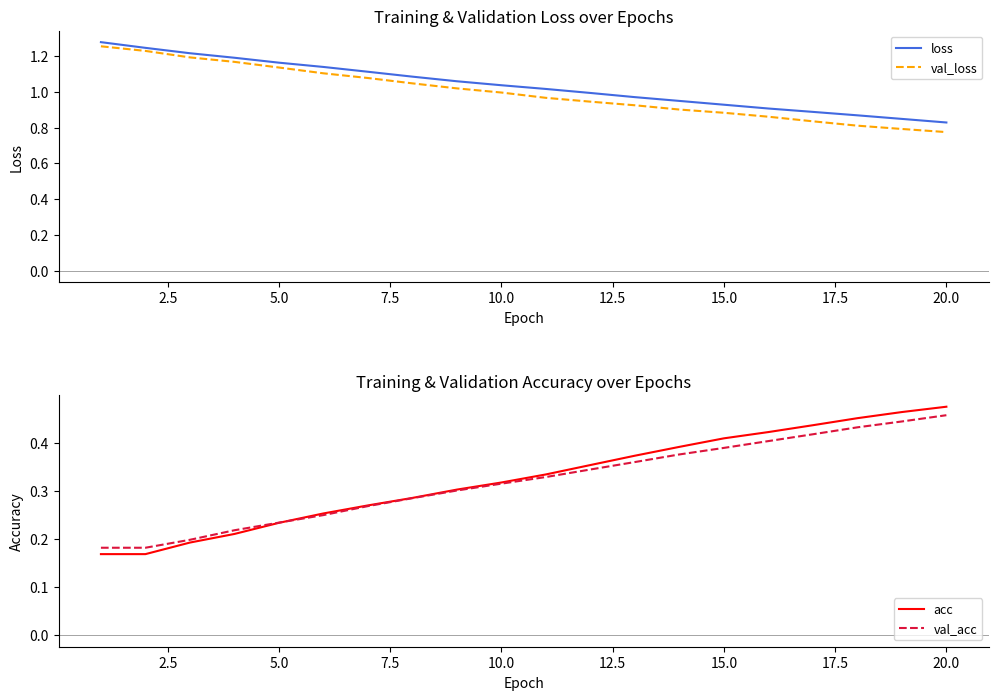

What are all the series names shown in the legend?

loss, val_loss, acc, val_acc